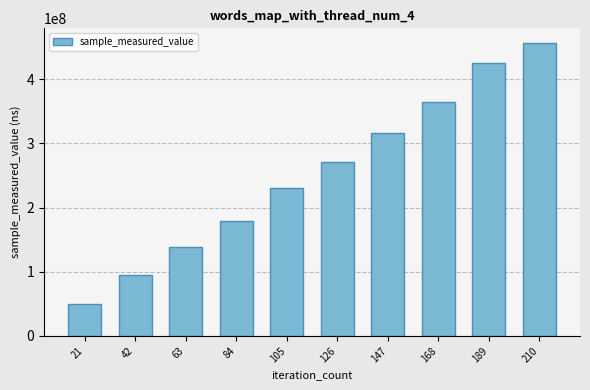

Reading left to right, what are all the values shown in this chart?

21=50064517	42=94227716	63=138879195	84=179694206	105=230953127	126=270885213	147=315748507	168=363949369	189=424524041	210=456296215